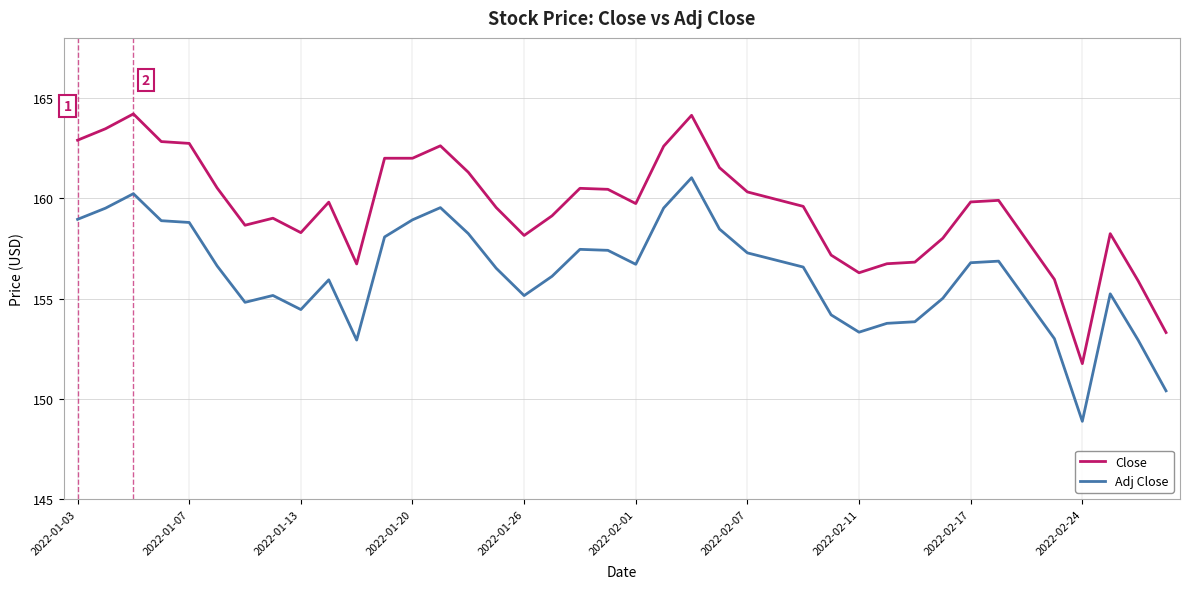

Rank the series by their maximum value, from lowest to highest.

Adj Close, Close